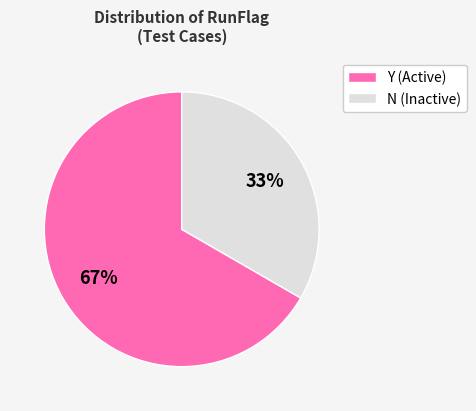

Combined, do Y (Active) and N (Inactive) account for over 50%?

Yes